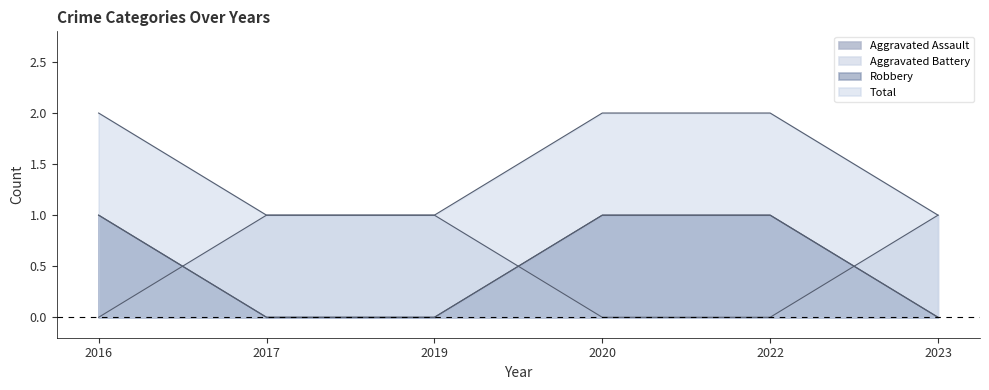

What is the total value across all series at 2022?

4